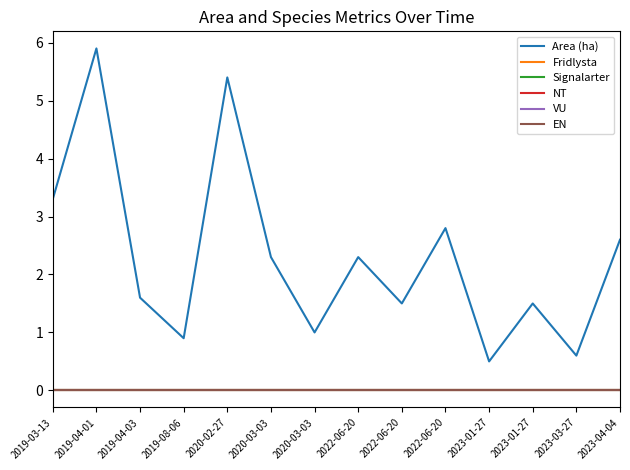

Where is NT nearest to the value 0?

2019-03-13